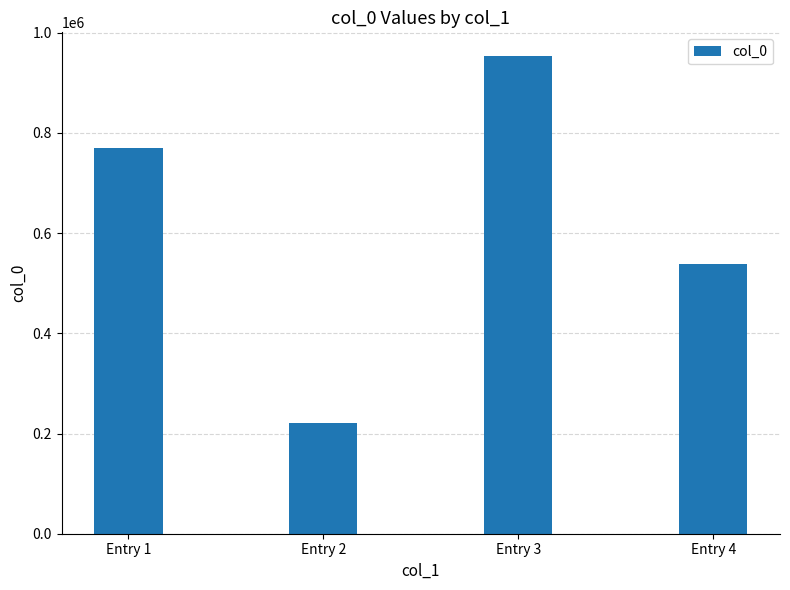

Which has a higher value, Entry 2 or Entry 4?

Entry 4